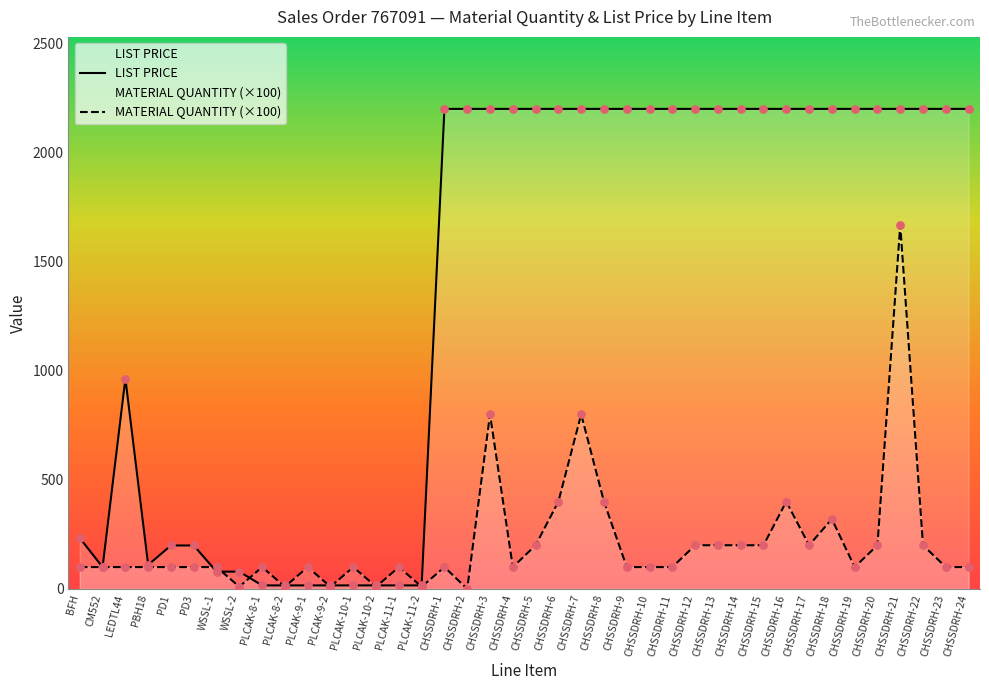

What is the total value across all series at CHSSDRH-23?

2300.0